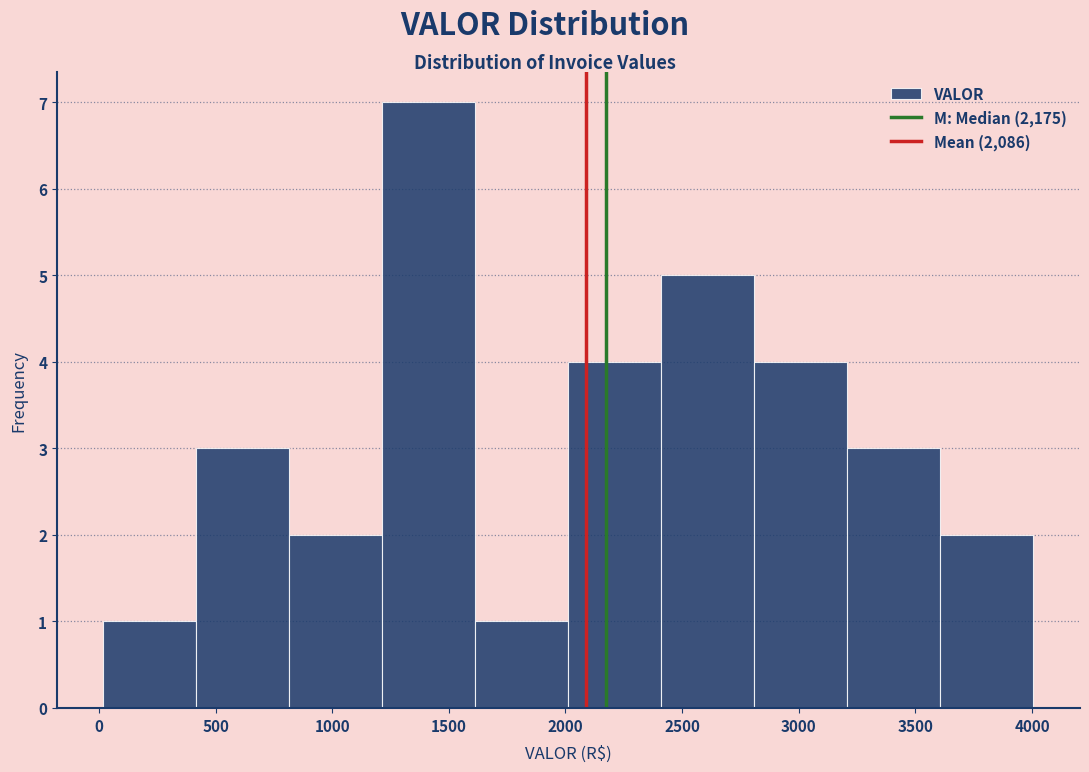

Reading left to right, list every bar in this chart as the range it spans on the x-axis followed by its height. Neither the bar edges nor the heights are printed on the chart, so give them approximately, as read against the axes.

0 to 400: 1
400 to 800: 3
800 to 1200: 2
1200 to 1600: 7
1600 to 2000: 1
2000 to 2400: 4
2400 to 2800: 5
2800 to 3200: 4
3200 to 3600: 3
3600 to 4000: 2